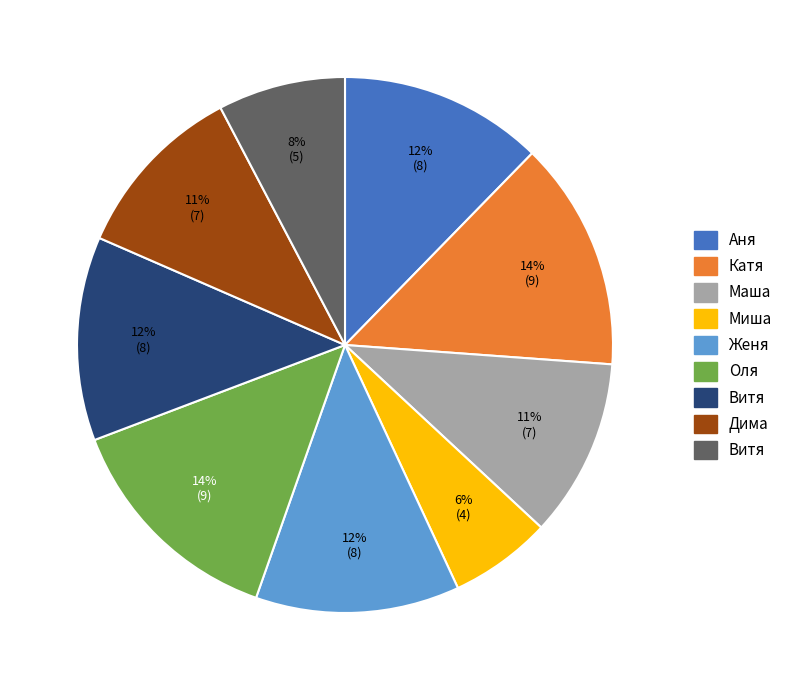

To the nearest percent, what is the difference between the largest and smallest slice percentages?

8%